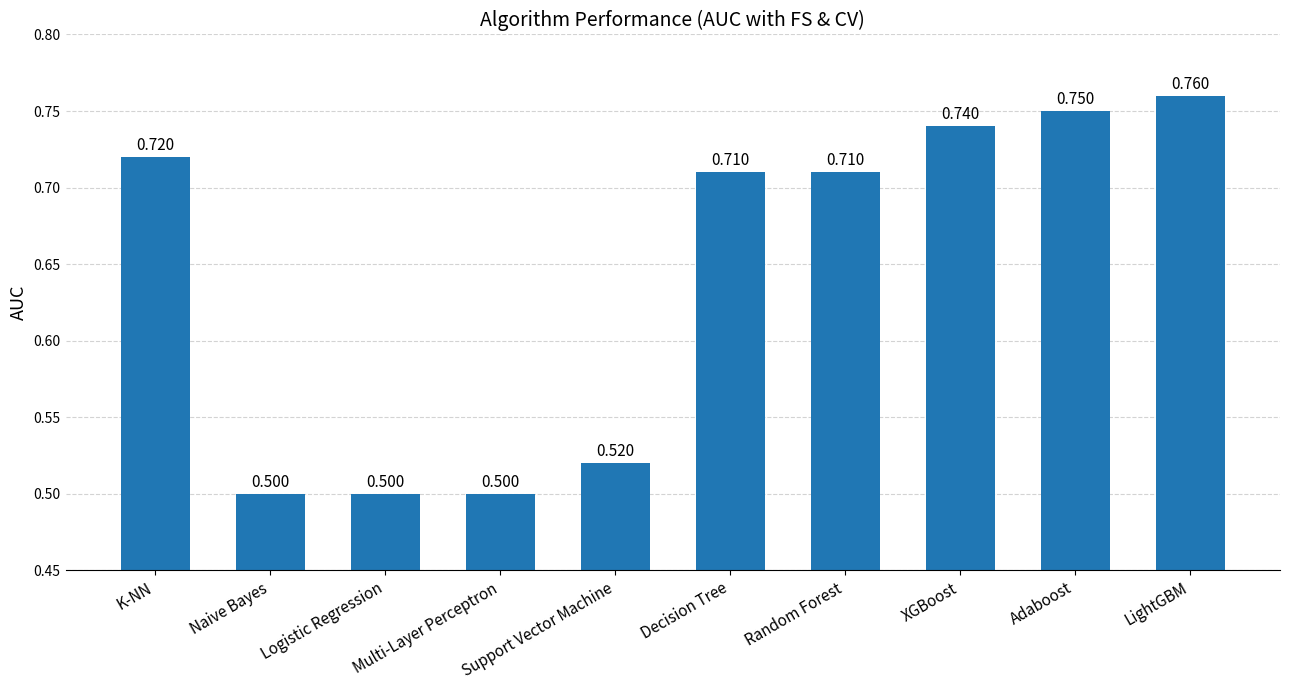

What is the sum of the values at Decision Tree and Support Vector Machine?

1.2